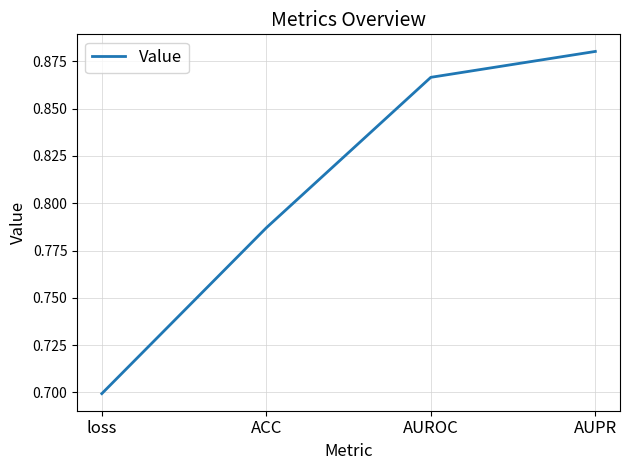

Is it true that the value at AUPR is 0.4?

False